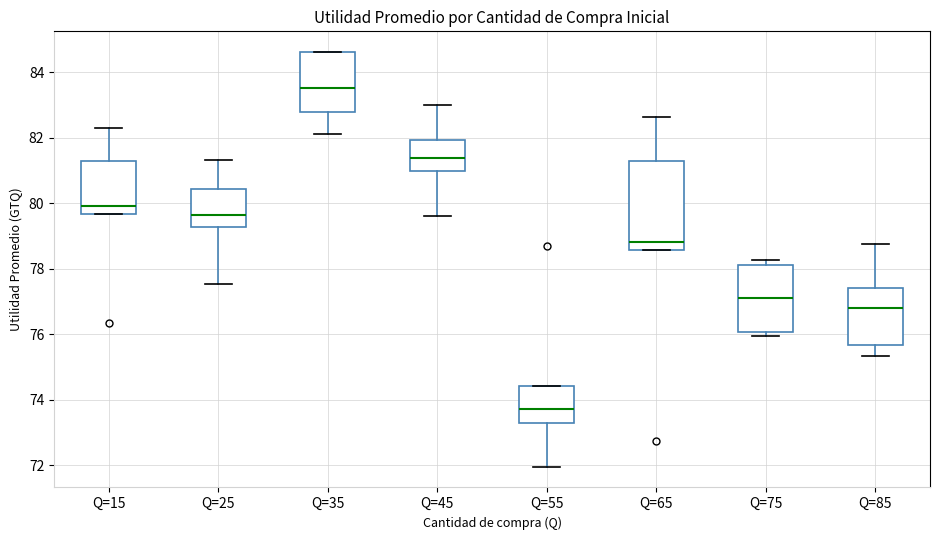

Reading left to right, transcribe this box plot: for each box, give where its median line is, the range the box spans, and where its two whiskers end, as read against the y-axis. The values are not printed on the chart, so give them approximately, as read against the axis.

Q=15: median 80.0, box 79.6 to 81.2, whiskers 79.6 to 82.4
Q=25: median 79.6, box 79.2 to 80.4, whiskers 77.6 to 81.4
Q=35: median 83.6, box 82.8 to 84.6, whiskers 82.2 to 84.6
Q=45: median 81.4, box 81.0 to 82.0, whiskers 79.6 to 83.0
Q=55: median 73.8, box 73.2 to 74.4, whiskers 72.0 to 74.4
Q=65: median 78.8, box 78.6 to 81.4, whiskers 78.6 to 82.6
Q=75: median 77.2, box 76.0 to 78.2, whiskers 76.0 (just below the box's lower edge) to 78.2 (just above the box's upper edge)
Q=85: median 76.8, box 75.6 to 77.4, whiskers 75.4 to 78.8